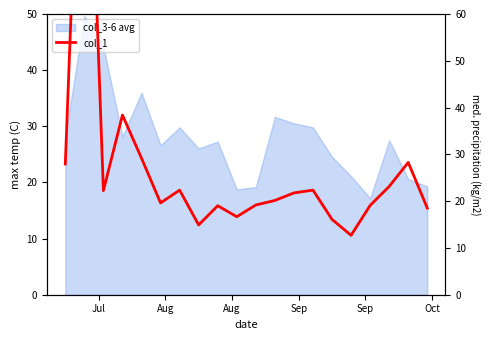

Approximately how many times larger is the value at Jul compared to 9?

1.7